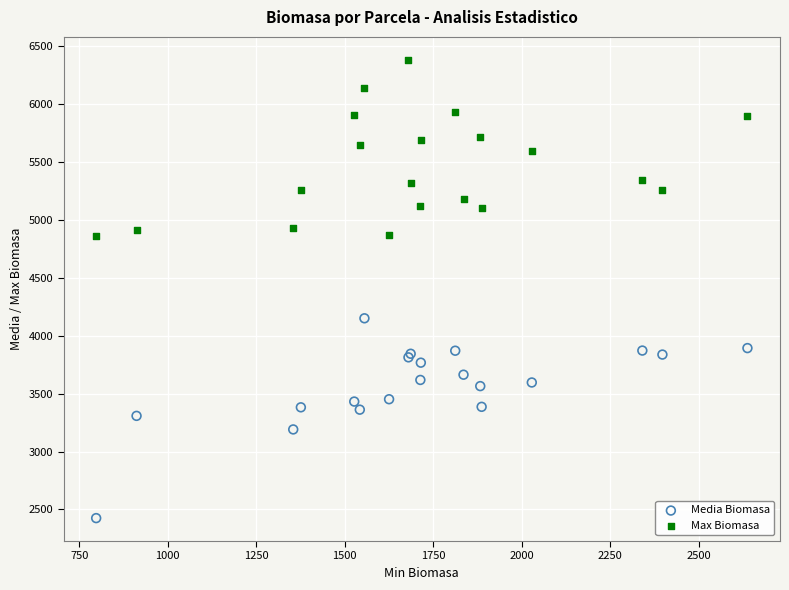

Which series reaches the maximum Y coordinate?

Max Biomasa